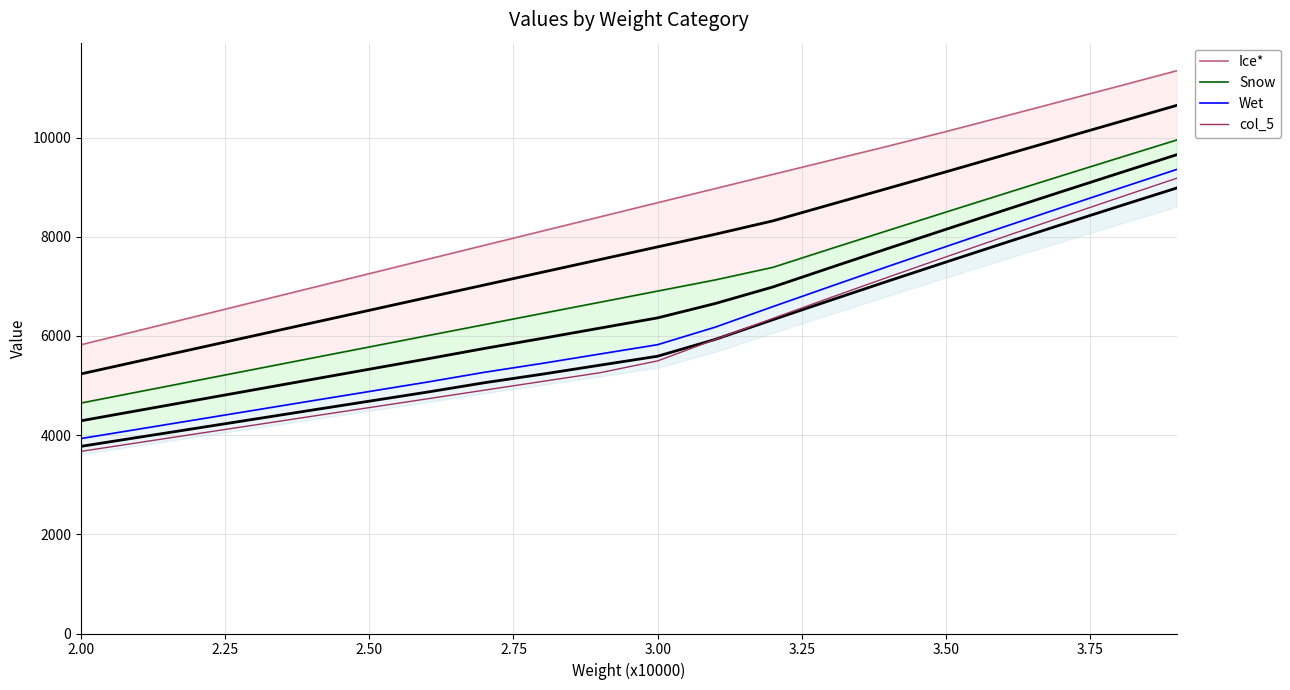

What is the sum of all Wet values?

123790